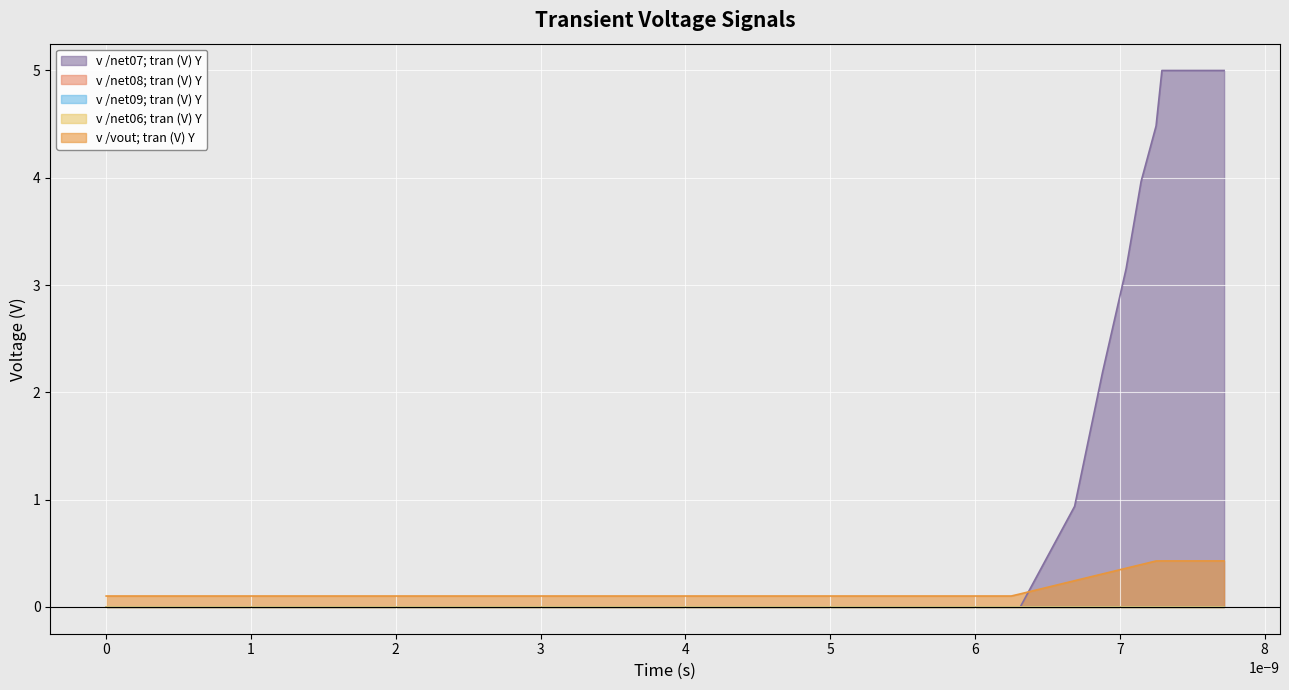

What is the highest value of the v /vout; tran (V) Y series?

0.4